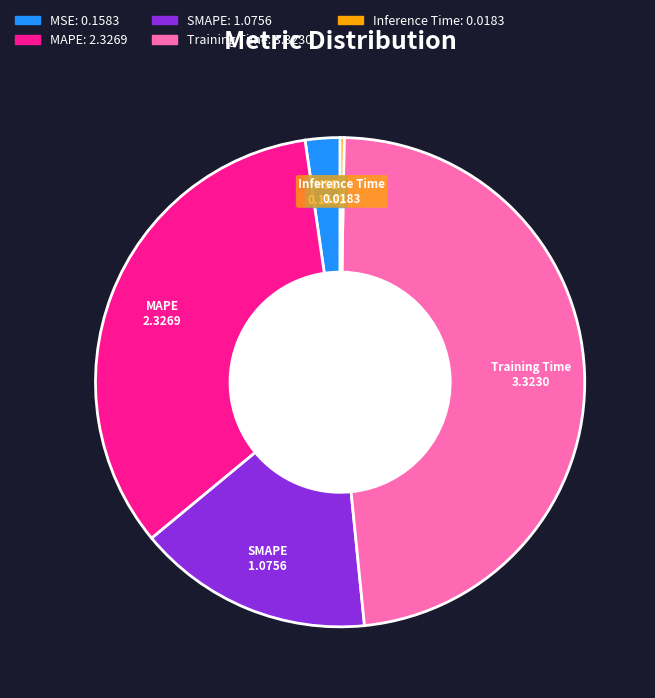

Which slice is the largest?

Training Time